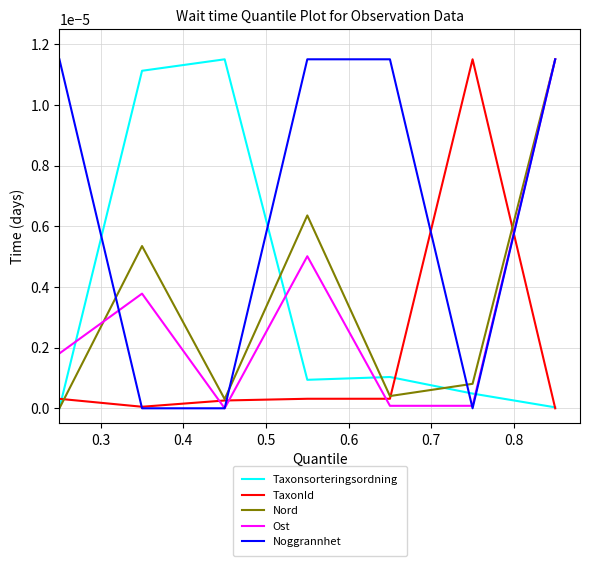

How many intersections are there between Taxonsorteringsordning and Noggrannhet?

4